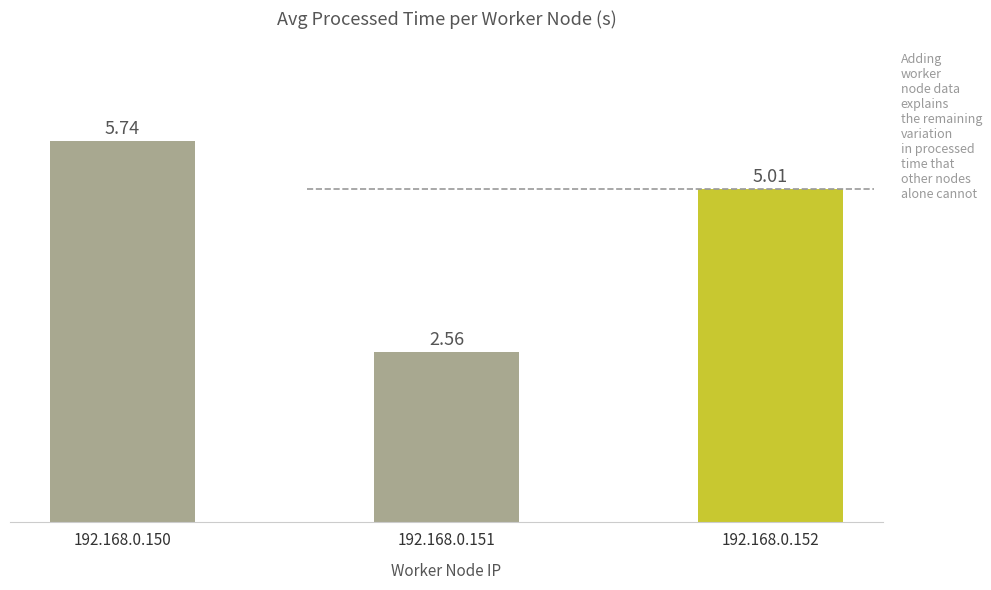

Rank the categories by value from highest to lowest.

192.168.0.150, 192.168.0.152, 192.168.0.151